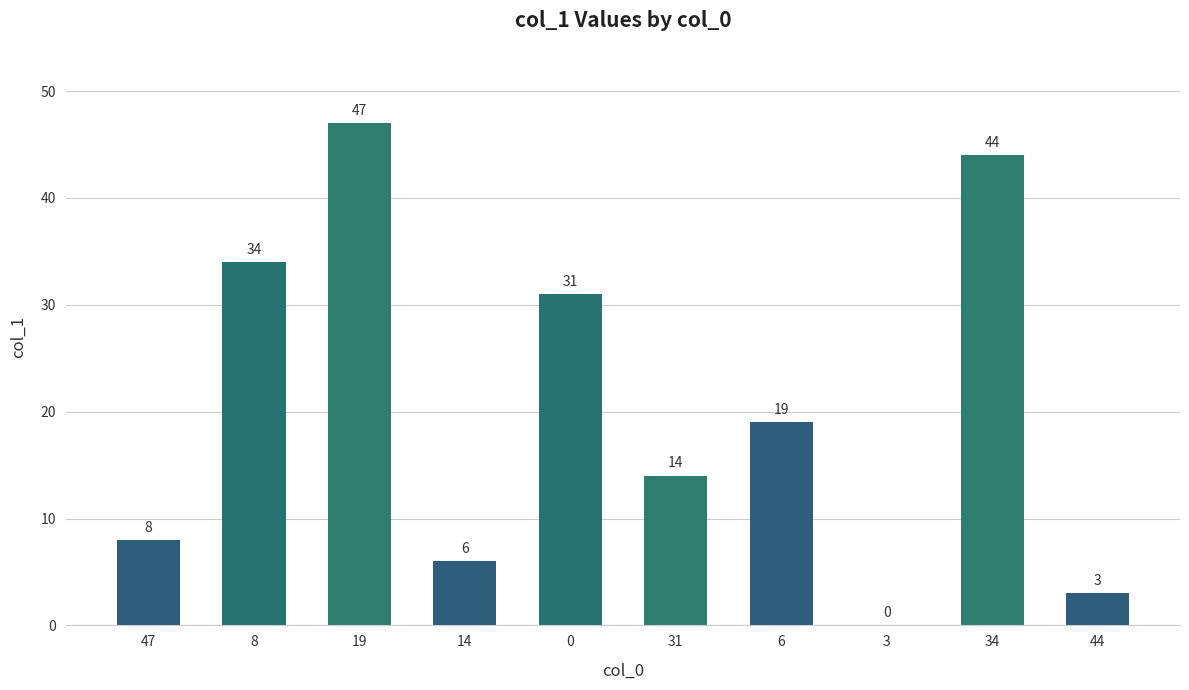

The chart shows a value of 6 at 14. True or false?

True